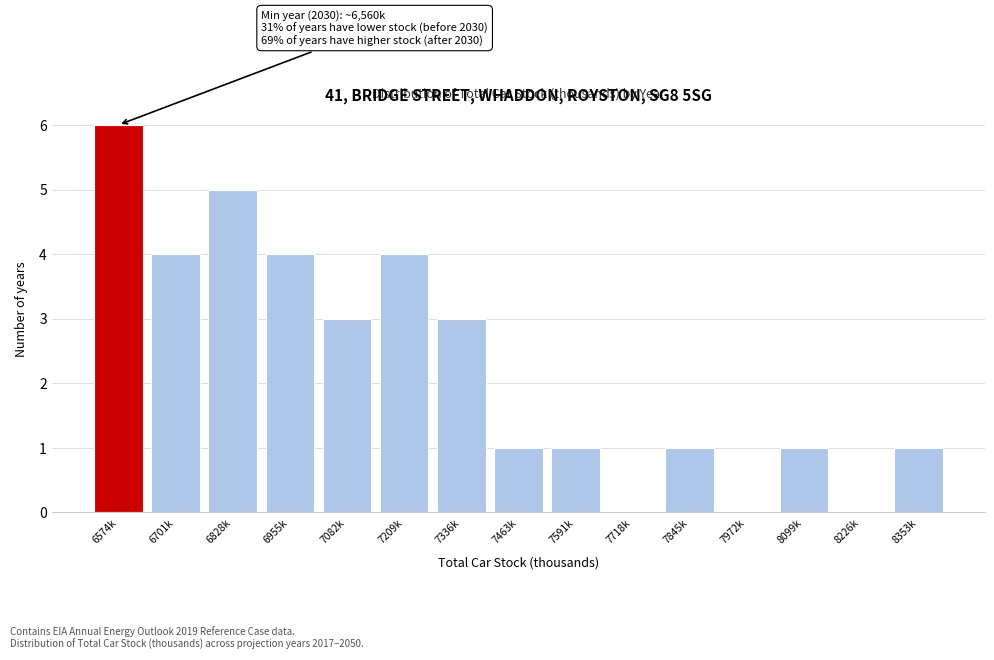

Reading left to right, transcribe all the data shown in this chart.

6574k=6	6701k=4	6828k=5	6955k=4	7082k=3	7209k=4	7336k=3	7463k=1	7591k=1	7718k=0	7845k=1	7972k=0	8099k=1	8226k=0	8353k=1